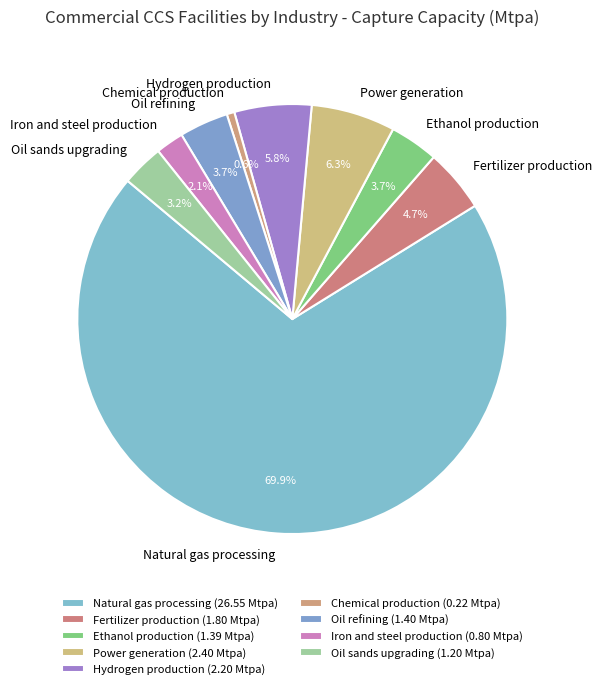

To the nearest percent, what percentage of the pie is Natural gas processing?

70%